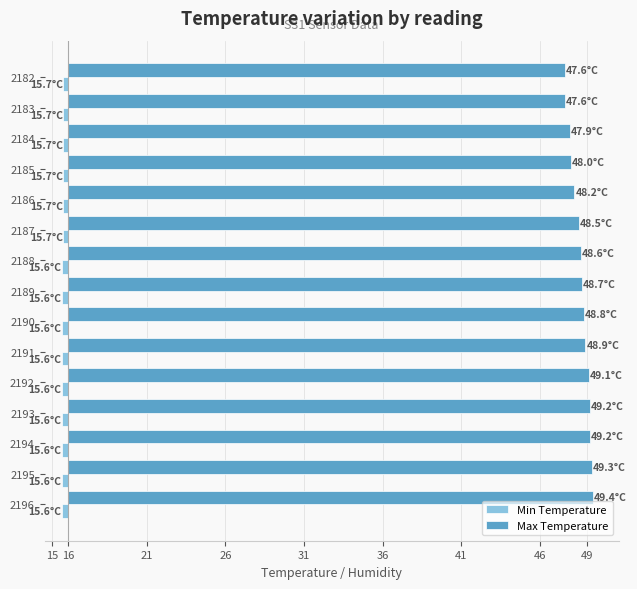

What are all the series names shown in the legend?

Min Temperature, Max Temperature